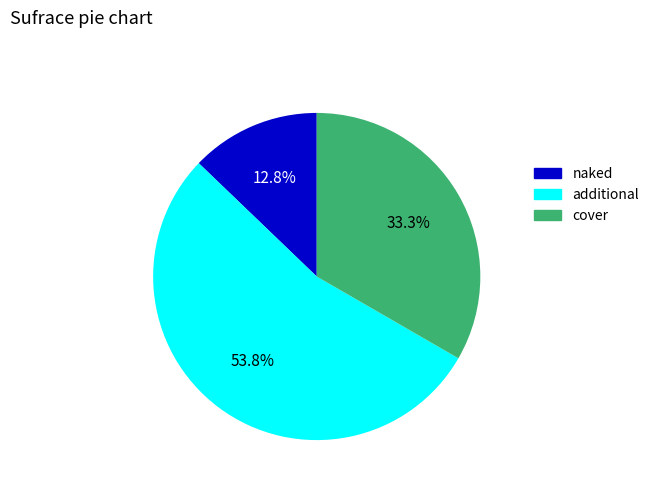

Count the number of slices in the pie.

3